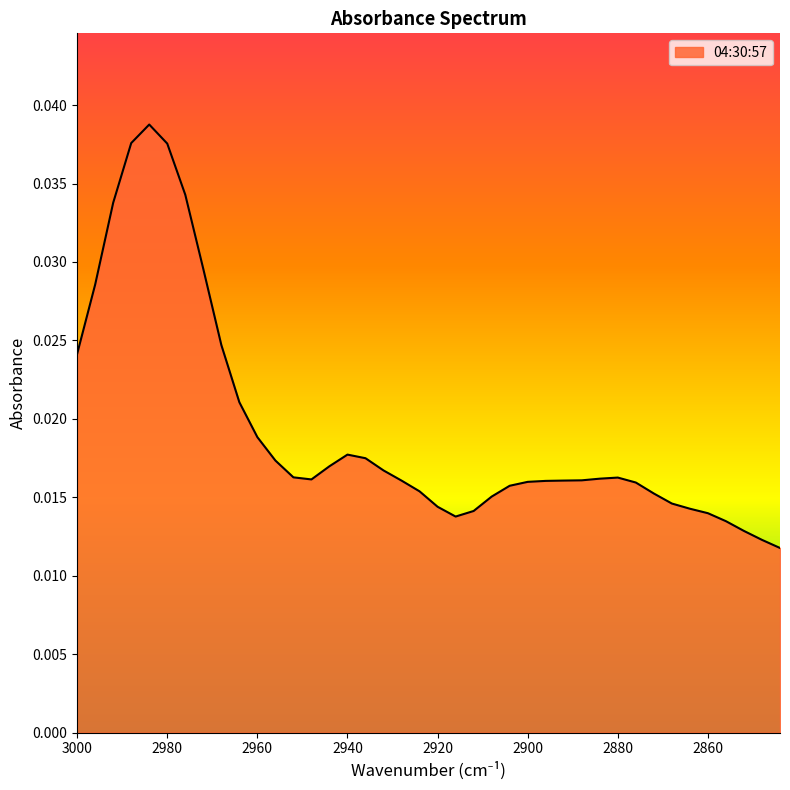

True or false: there are more than 2 points higher than both neighbors.

True